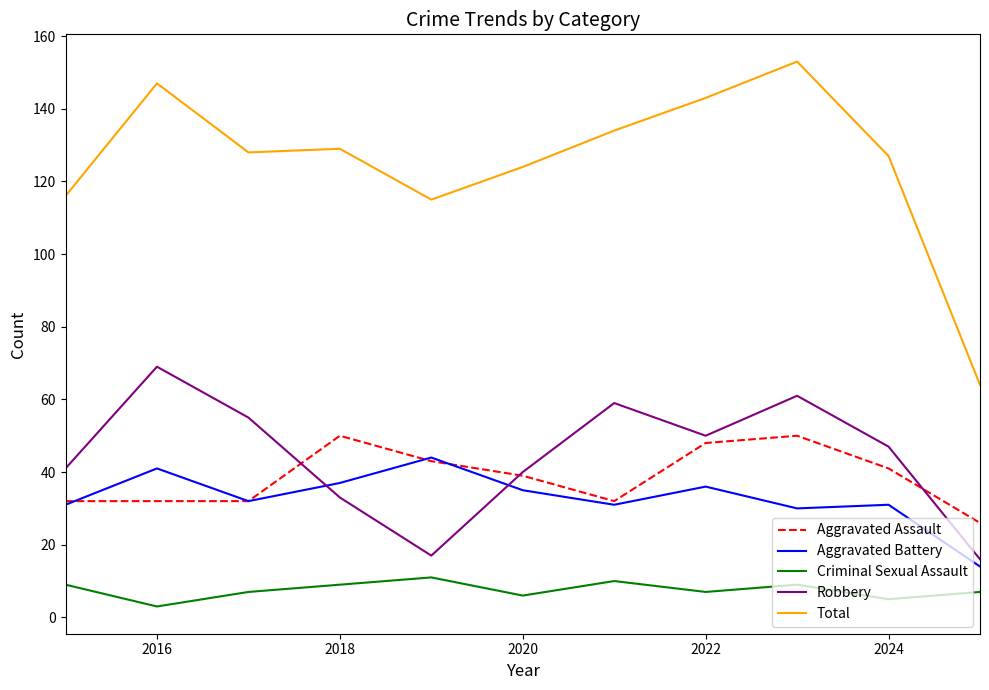

True or false: Aggravated Assault and Criminal Sexual Assault cross at least once.

False